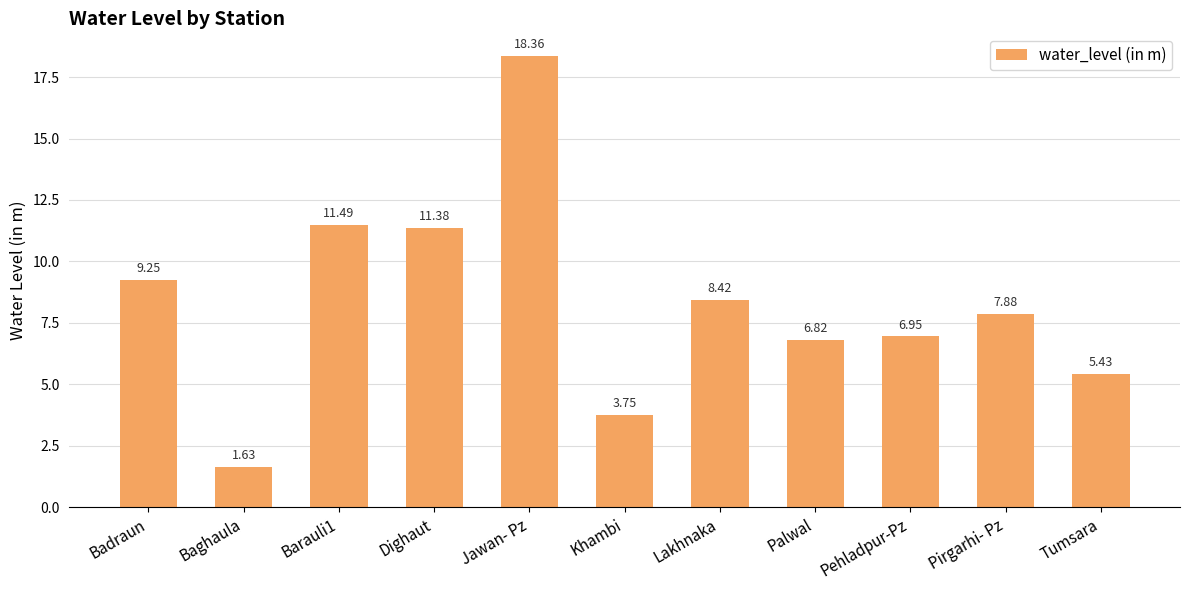

At which label does the data first exceed 7?

Badraun